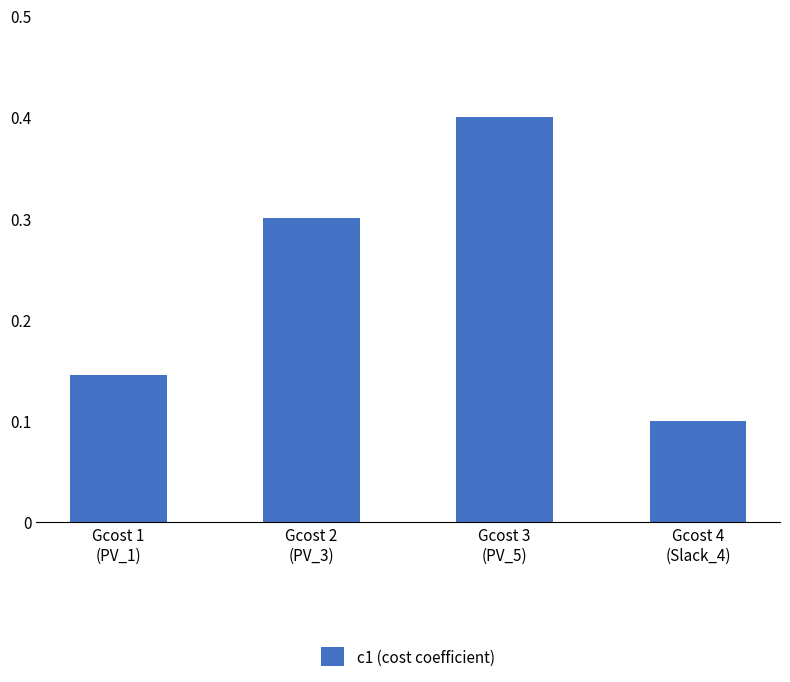

What is the maximum value shown in the chart?

0.4